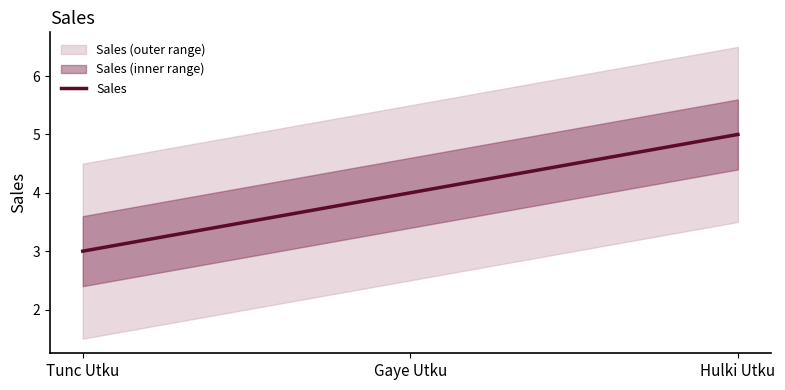

What is the sum of the values at Hulki Utku and Tunc Utku?

8